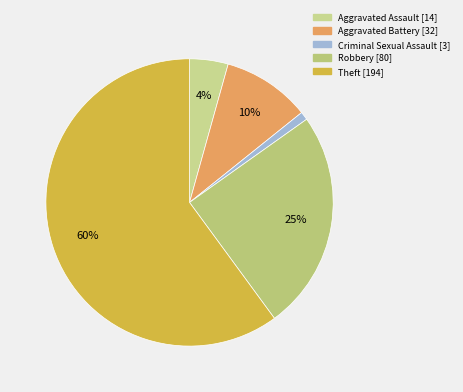

Is it true that Aggravated Battery is 19% of the pie?

False